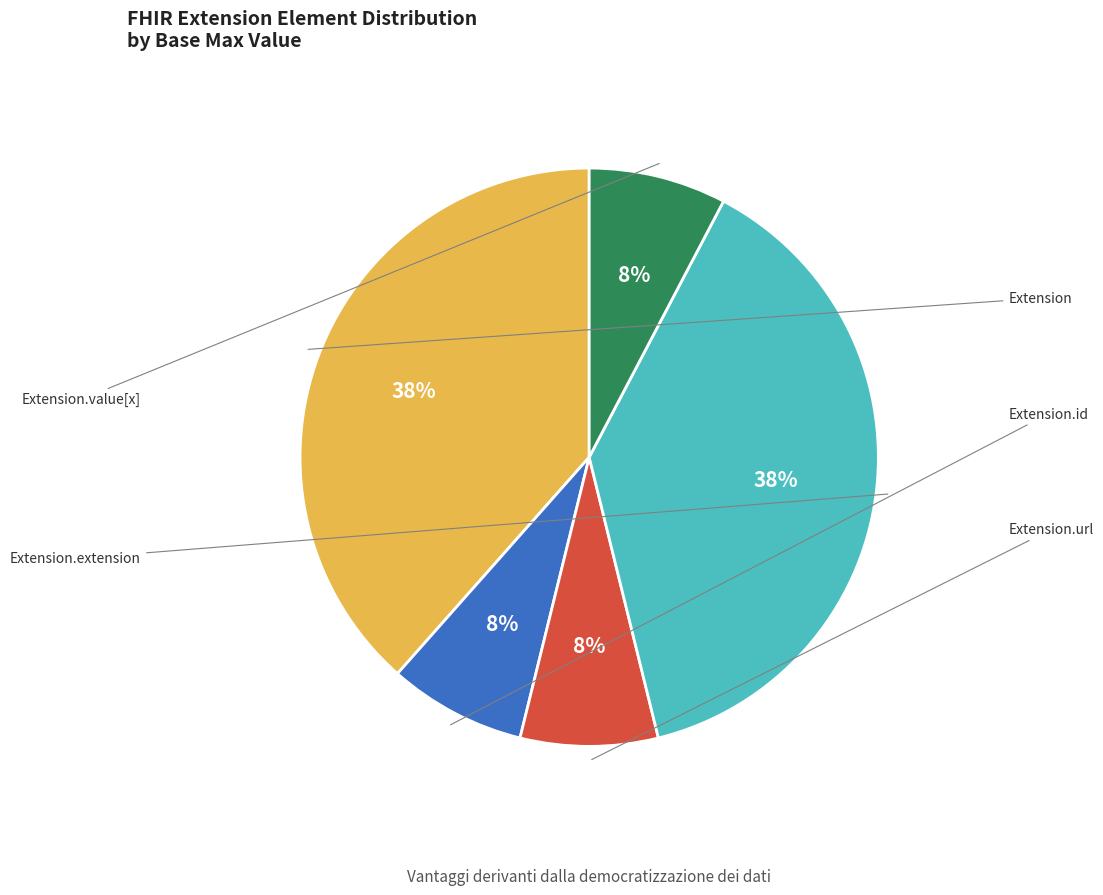

Is there any slice that represents more than half of the pie?

No